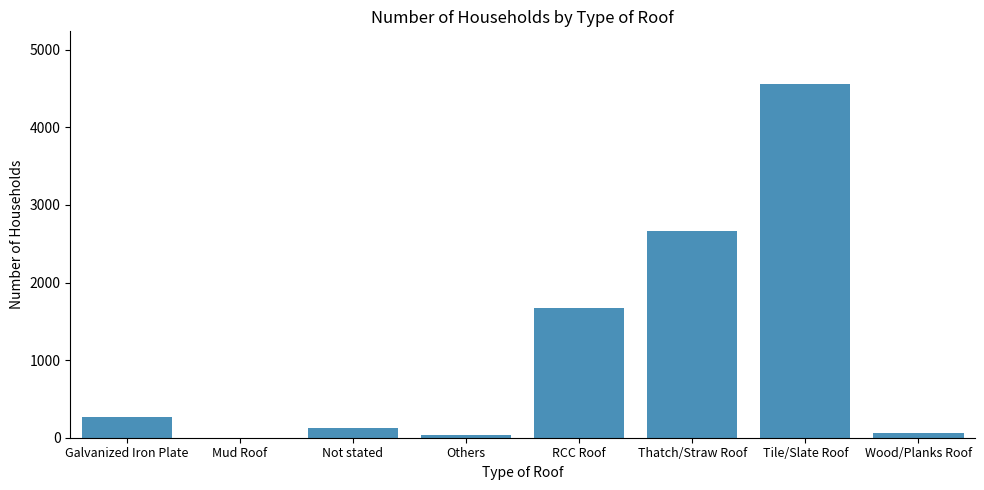

Read the value at Tile/Slate Roof.

4554